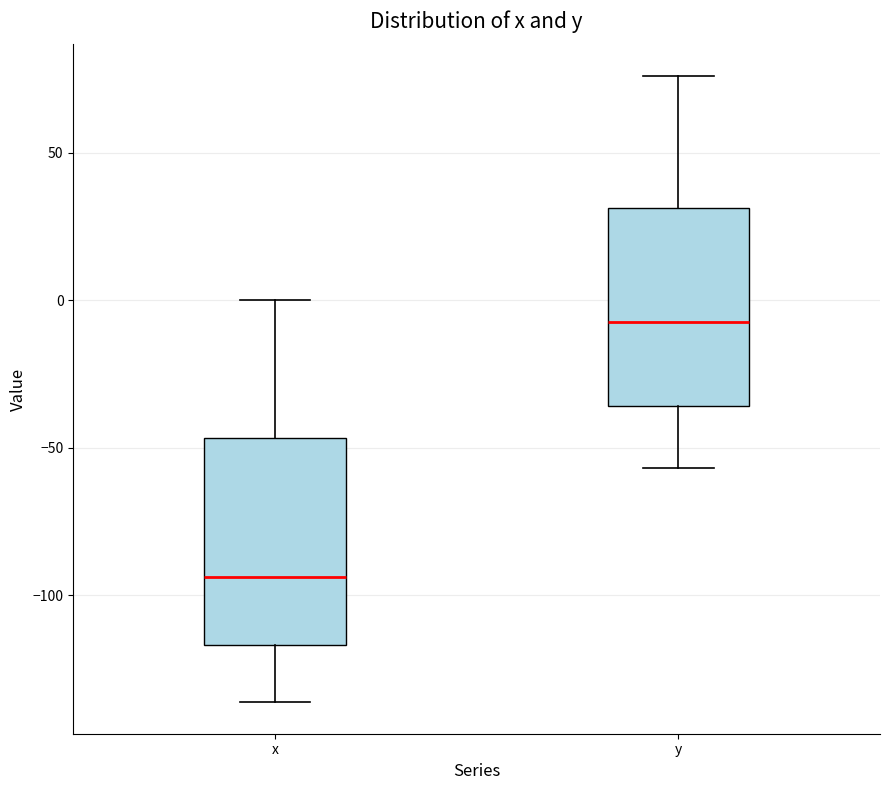

Reading left to right, transcribe this box plot: for each box, give where its median line is, the range the box spans, and where its two whiskers end, as read against the y-axis. The values are not printed on the chart, so give them approximately, as read against the axis.

x: median -95, box -115 to -45, whiskers -135 to 0
y: median -5, box -35 to 30, whiskers -55 to 75